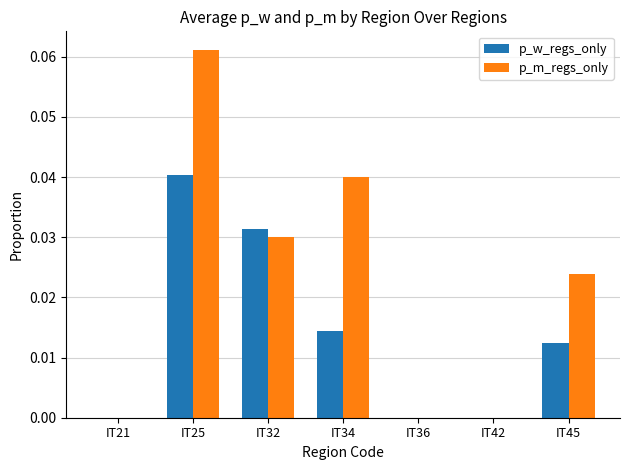

Which series has the widest spread of values?

p_m_regs_only